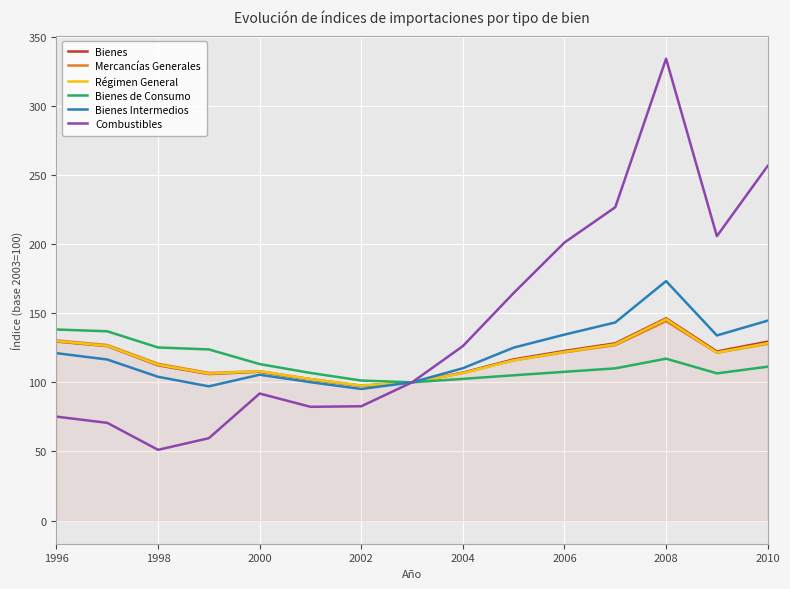

Which series has the largest range (max minus min)?

Combustibles